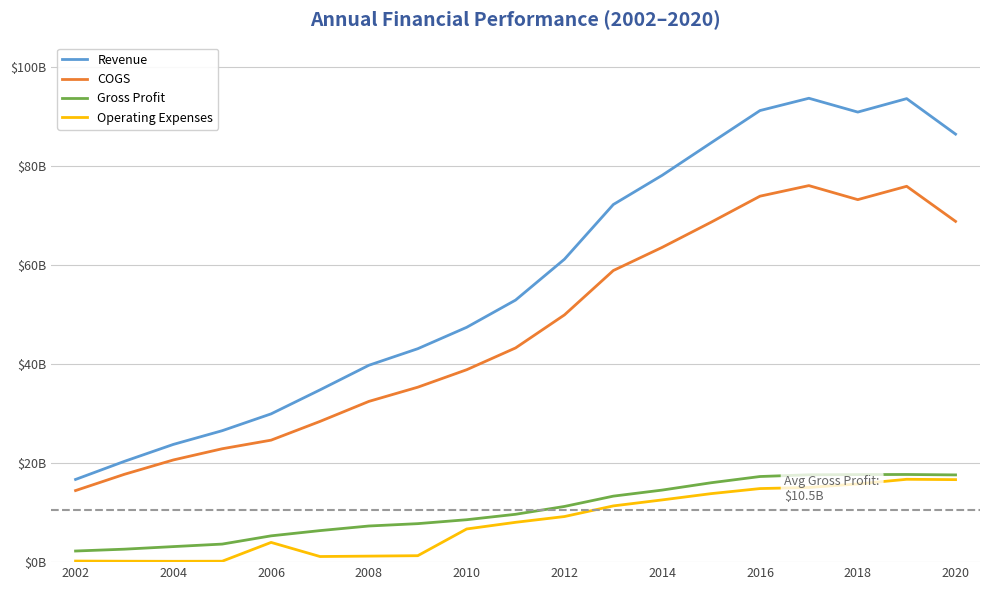

At how many categories does at least one series exceed 58?

9